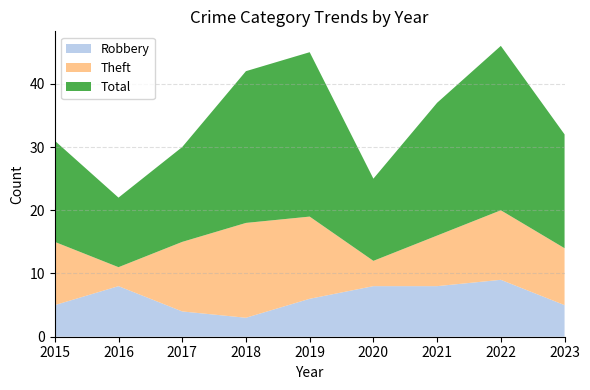

Reading left to right, extract all data points from this chart.

Robbery: 2015=5	2016=8	2017=4	2018=3	2019=6	2020=8	2021=8	2022=9	2023=5
Theft: 2015=10	2016=3	2017=11	2018=15	2019=13	2020=4	2021=8	2022=11	2023=9
Total: 2015=16	2016=11	2017=15	2018=24	2019=26	2020=13	2021=21	2022=26	2023=18